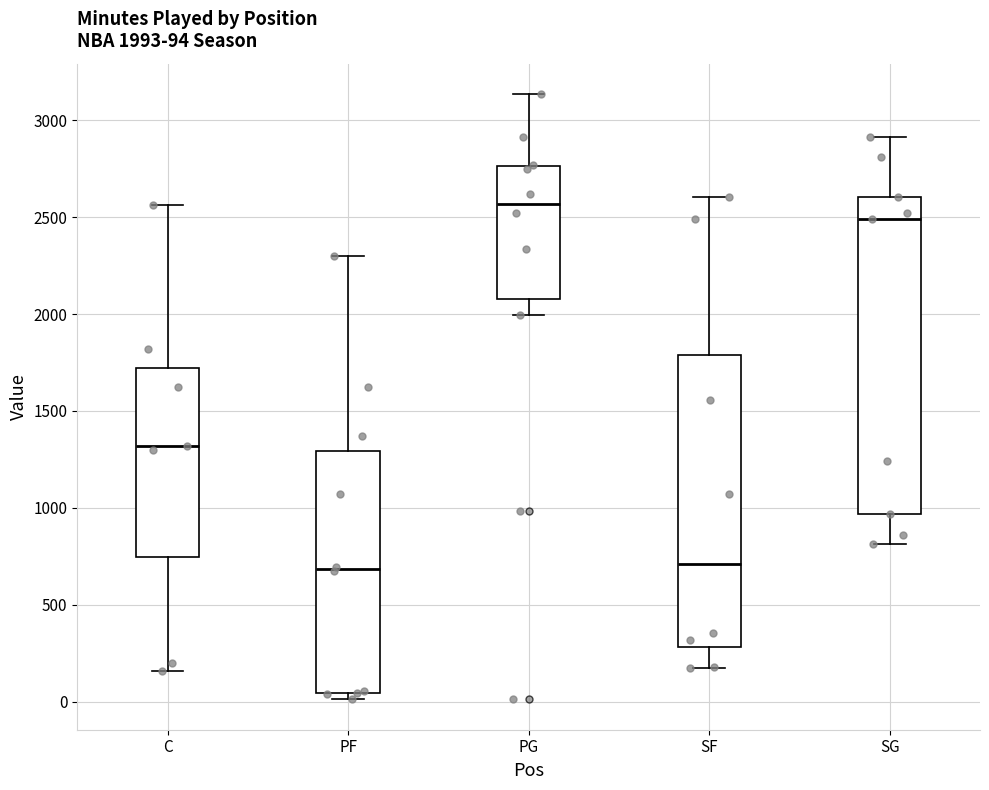

Comparing the boxes themselves (not the whiskers), which one is the tallest?

SG